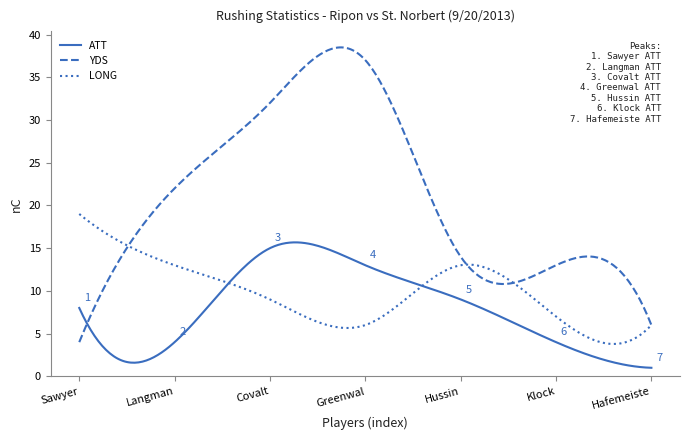

What is the greatest value displayed?

38.5